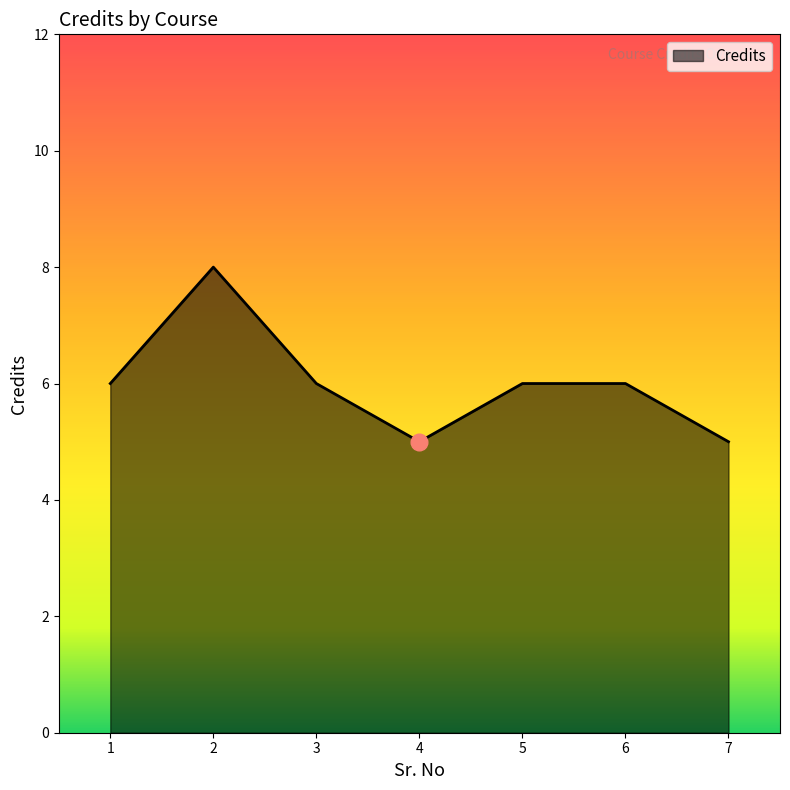

What is the change in value from 4 to 5?

+1